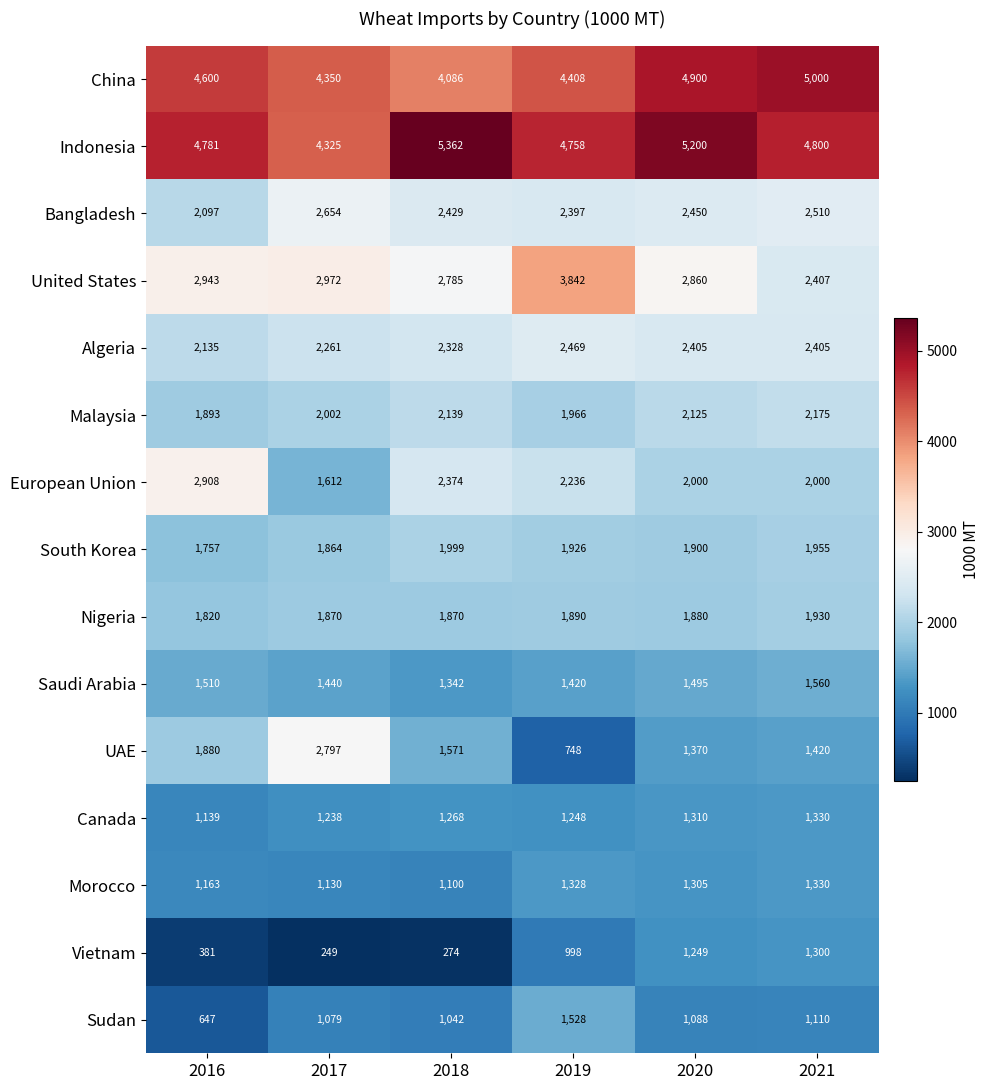

Rank the series at 2020 from highest to lowest value.

Indonesia, China, United States, Bangladesh, Algeria, Malaysia, European Union, South Korea, Nigeria, Saudi Arabia, UAE, Canada, Morocco, Vietnam, Sudan